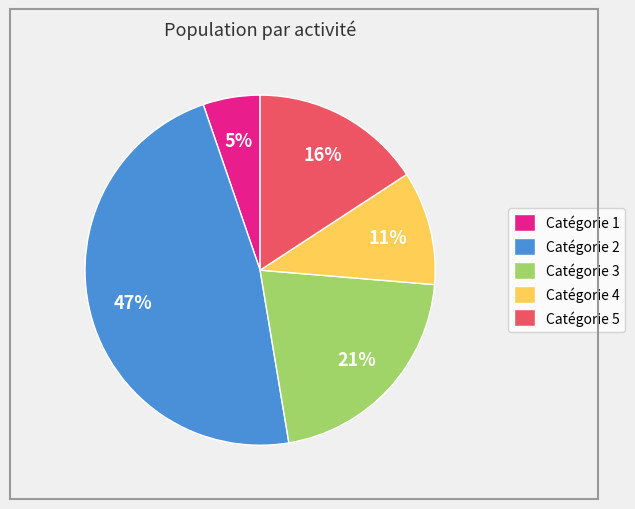

True or false: Catégorie 5 accounts for 10% of the total.

False